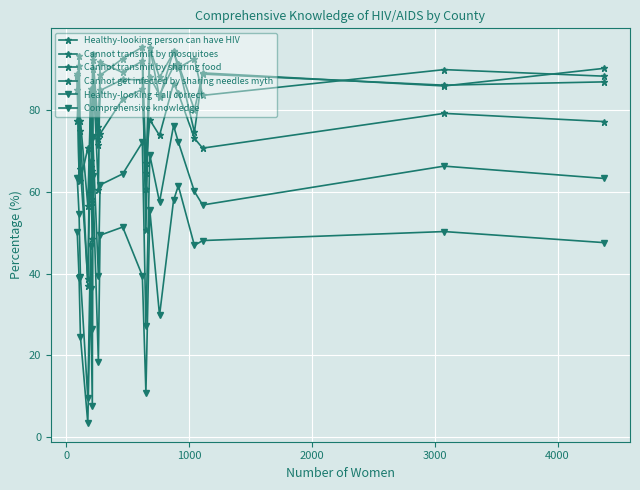

Which series has the largest total across all categories?

Cannot transmit by sharing food